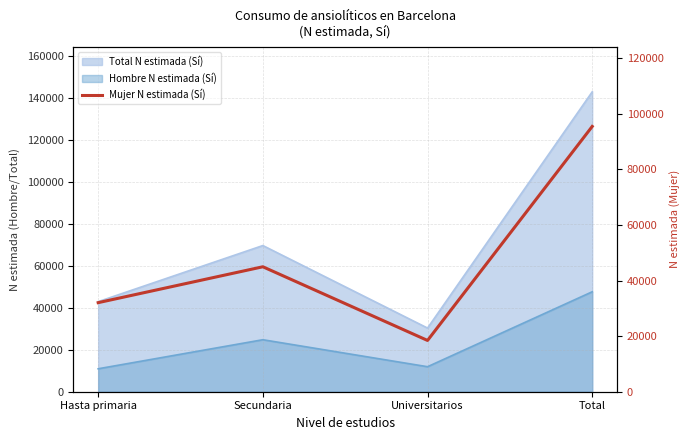

At which category does the data reach its first local peak?

Secundaria